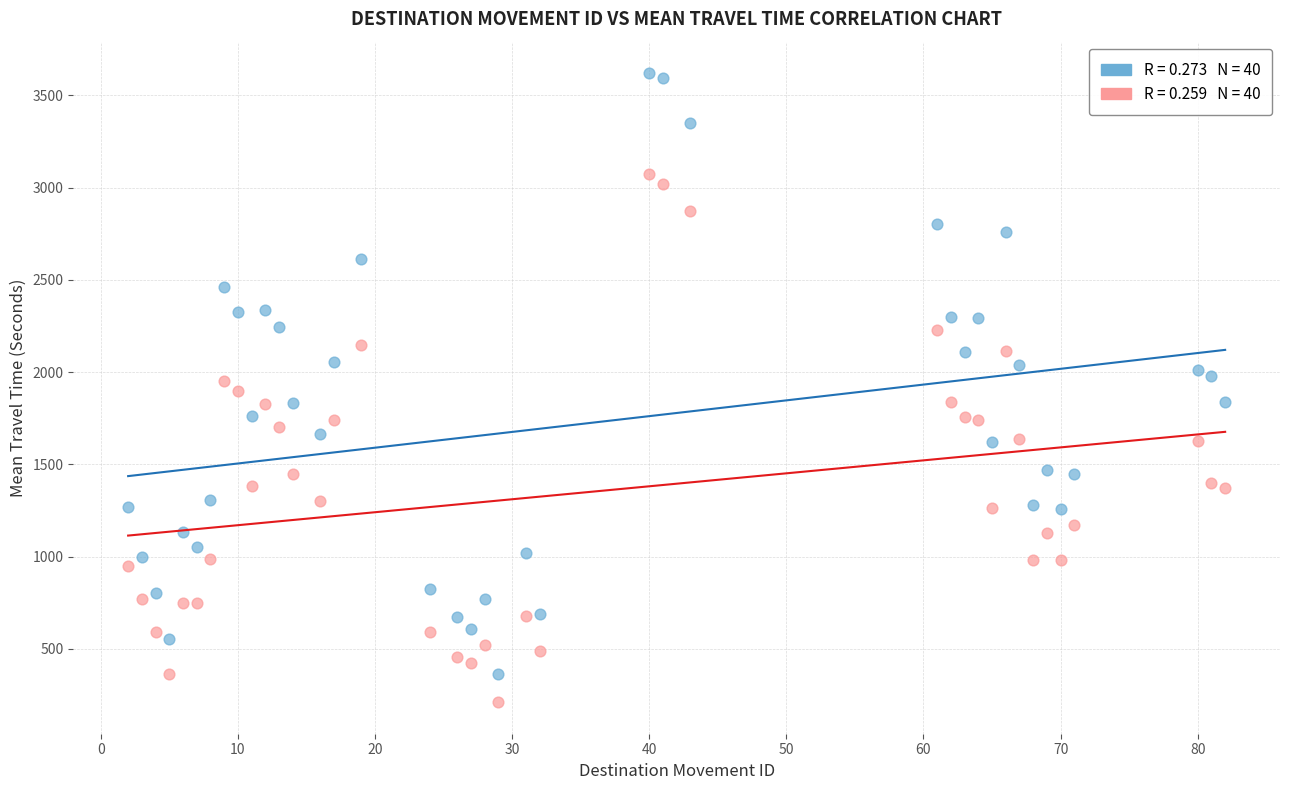

Across all data points, what is the range of Y values (max minus min)?

3409